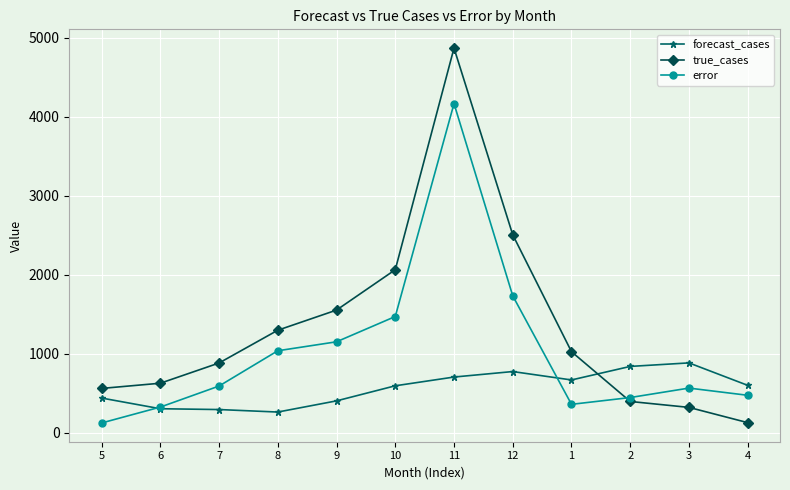

At which label does error reach its minimum?

5